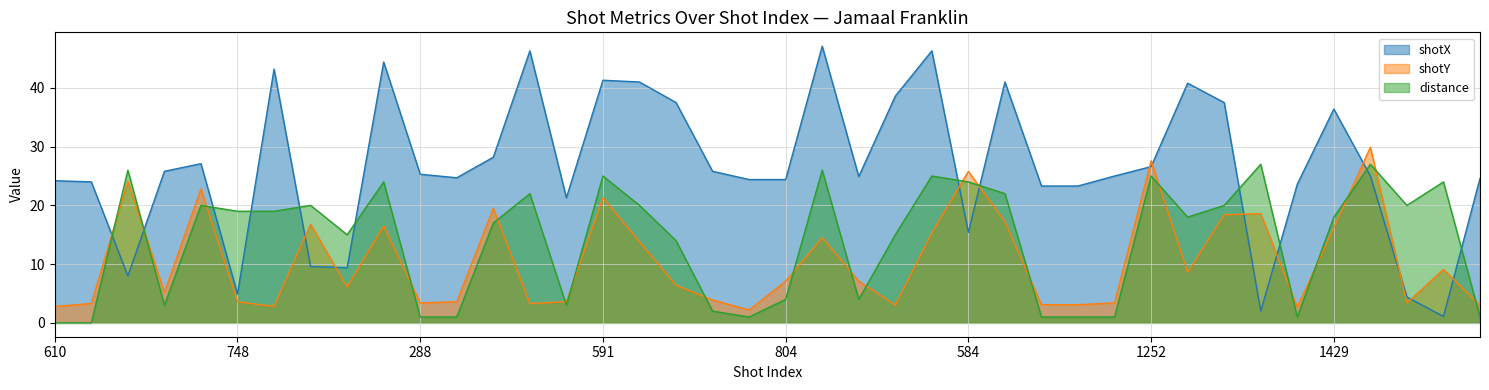

What is the difference between the second highest and second lowest values in the distance series?

27.0